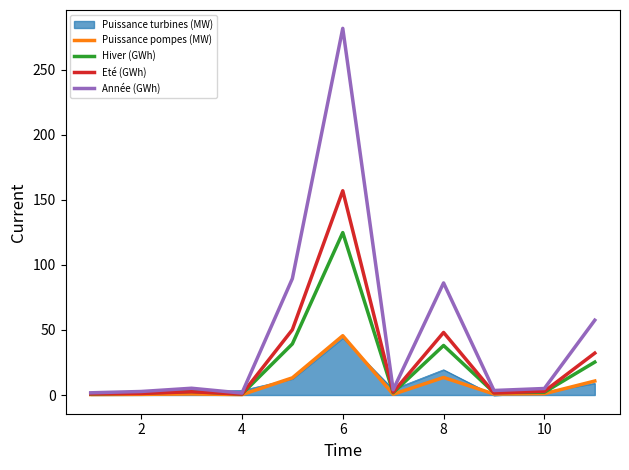

Which series has the largest total across all categories?

Année (GWh)